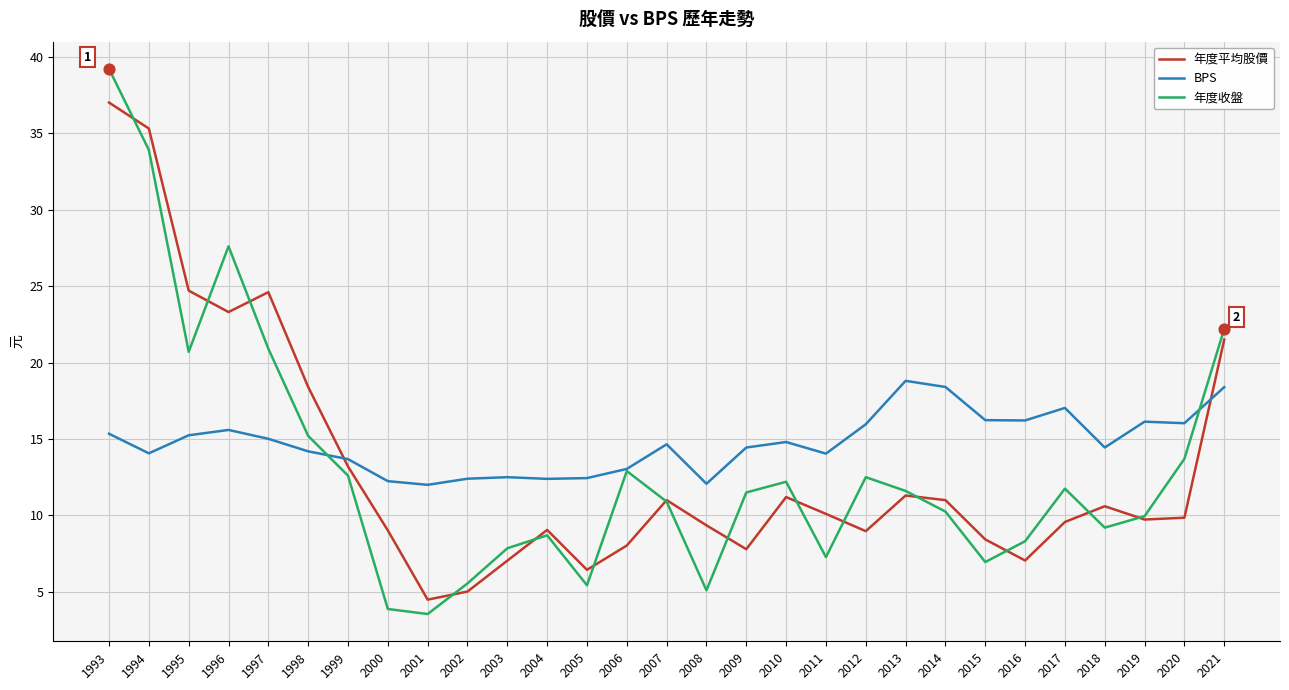

What is the total value across all series at 2008?

26.5